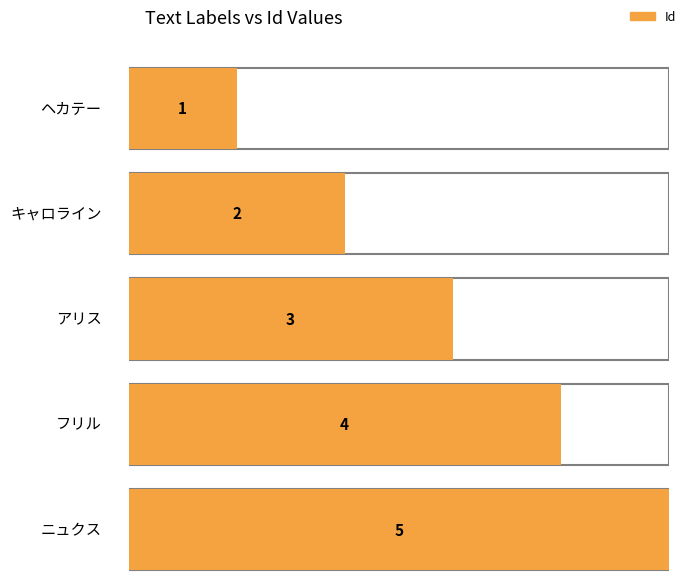

List the labels in order of value, smallest first.

ヘカテー, キャロライン, アリス, フリル, ニュクス